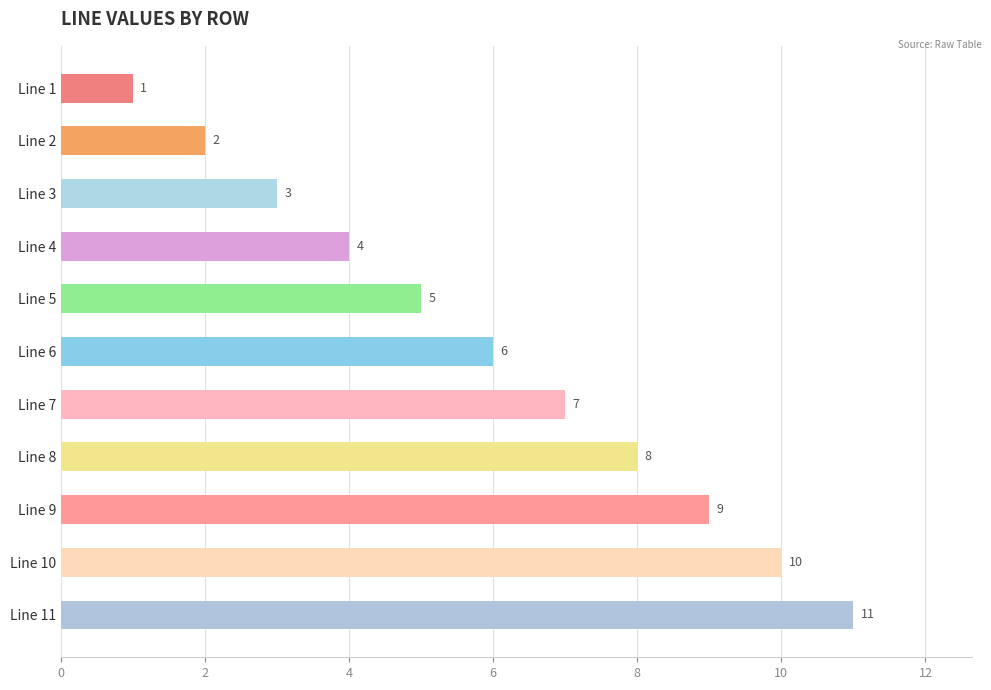

Are the bars grouped side by side (vs. stacked)?

No